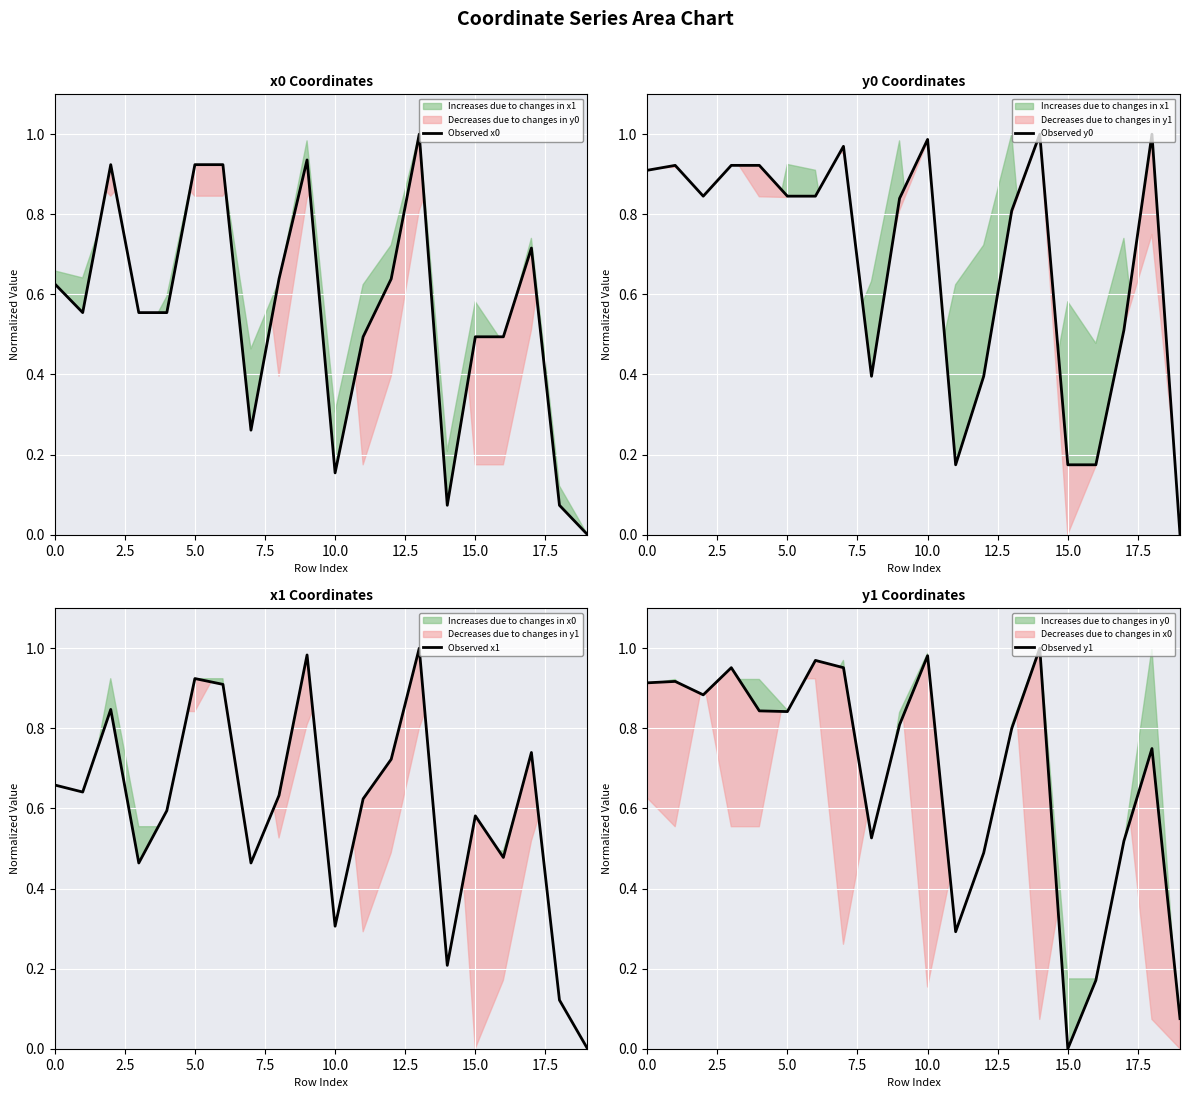

Reading left to right, extract all data points from this chart.

Observed x0: 0.6	0.6	0.9	0.6	0.6	0.9	0.9	0.3	0.6	0.9	0.2	0.5	0.6	1.0	0.1	0.5	0.5	0.7	0.1	0.0
Observed y0: 0.9	0.9	0.8	0.9	0.9	0.8	0.8	1.0	0.4	0.8	1.0	0.2	0.4	0.8	1.0	0.2	0.2	0.5	1.0	0.0
Observed x1: 0.7	0.6	0.8	0.5	0.6	0.9	0.9	0.5	0.6	1.0	0.3	0.6	0.7	1.0	0.2	0.6	0.5	0.7	0.1	0.0
Observed y1: 0.9	0.9	0.9	1.0	0.8	0.8	1.0	1.0	0.5	0.8	1.0	0.3	0.5	0.8	1.0	0.0	0.2	0.5	0.7	0.1